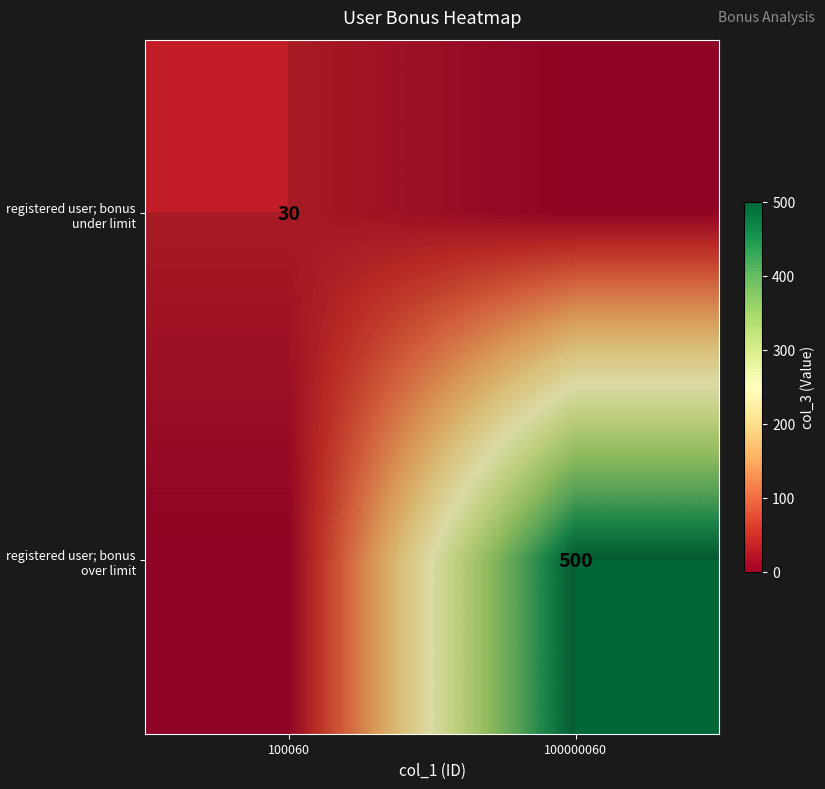

What is the greatest value displayed?

500